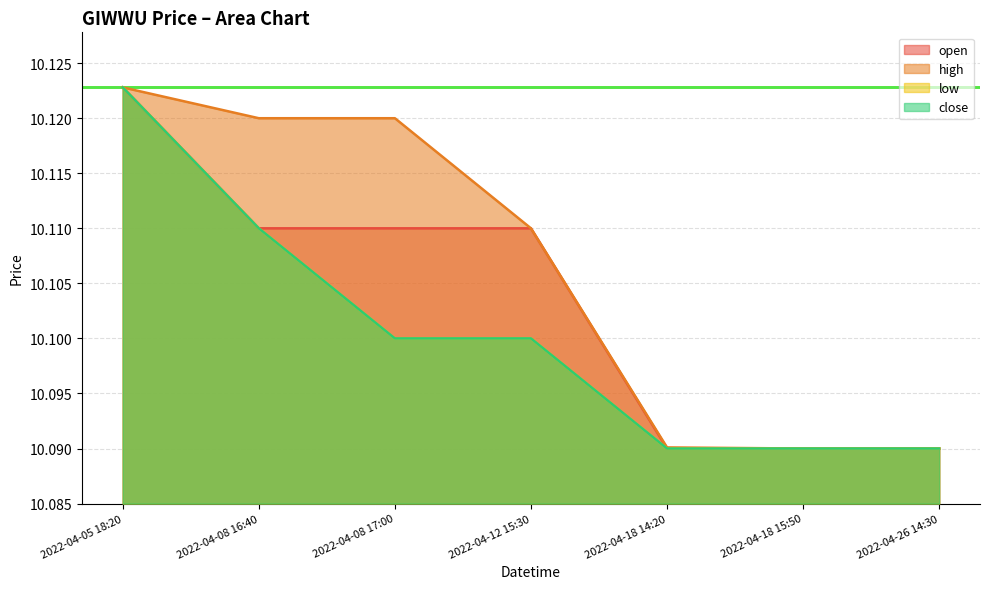

What is the average value of the close series?

10.1